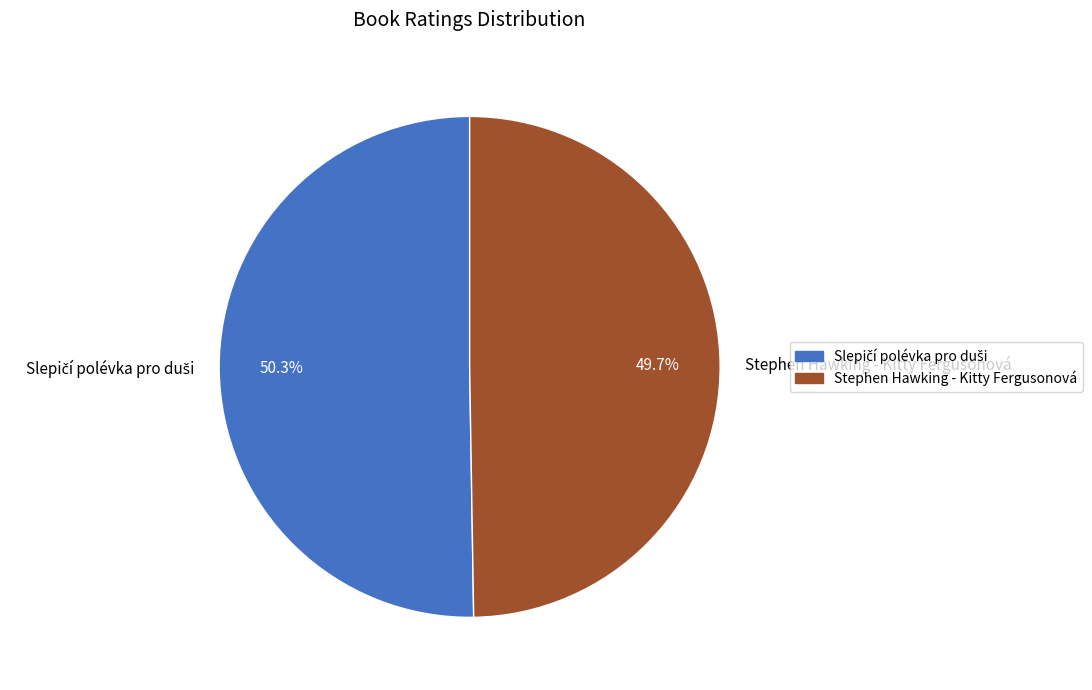

Does Stephen Hawking - Kitty Fergusonová account for over 50% of the chart?

No